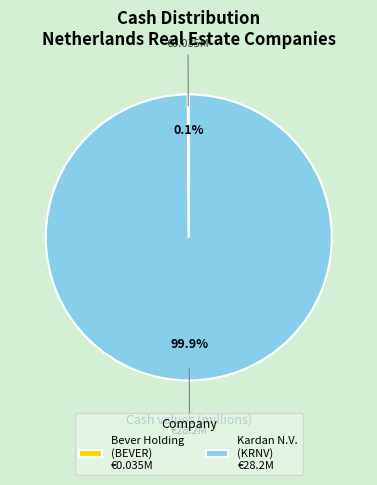

Does any single category account for the majority?

Yes